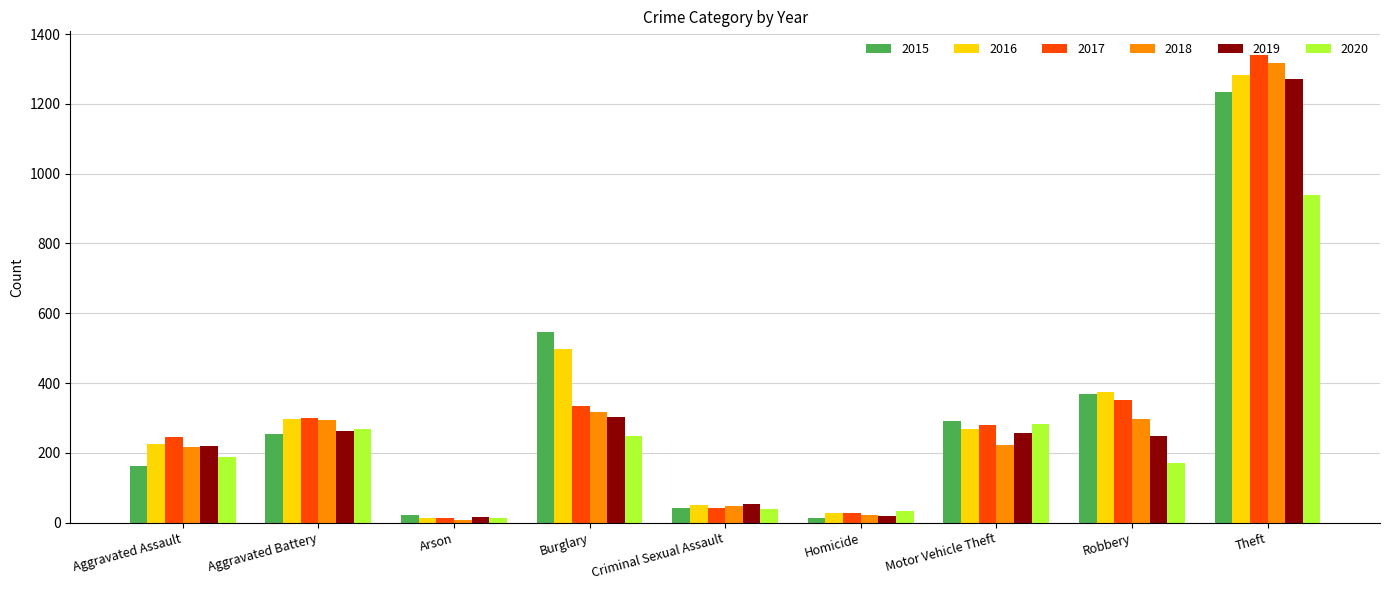

Which category has the highest value across all series?

Theft